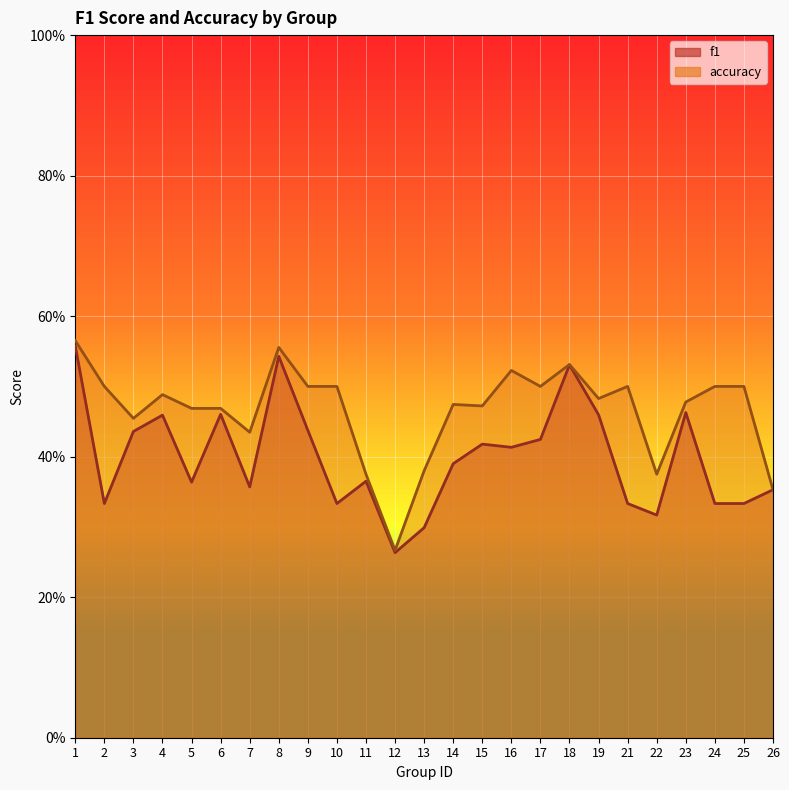

Reading left to right, what are all the values shown in this chart?

f1: 1=0.6	2=0.3	3=0.4	4=0.5	5=0.4	6=0.5	7=0.4	8=0.5	9=0.4	10=0.3	11=0.4	12=0.3	13=0.3	14=0.4	15=0.4	16=0.4	17=0.4	18=0.5	19=0.5	21=0.3	22=0.3	23=0.5	24=0.3	25=0.3	26=0.4
accuracy: 1=0.6	2=0.5	3=0.5	4=0.5	5=0.5	6=0.5	7=0.4	8=0.6	9=0.5	10=0.5	11=0.4	12=0.3	13=0.4	14=0.5	15=0.5	16=0.5	17=0.5	18=0.5	19=0.5	21=0.5	22=0.4	23=0.5	24=0.5	25=0.5	26=0.4